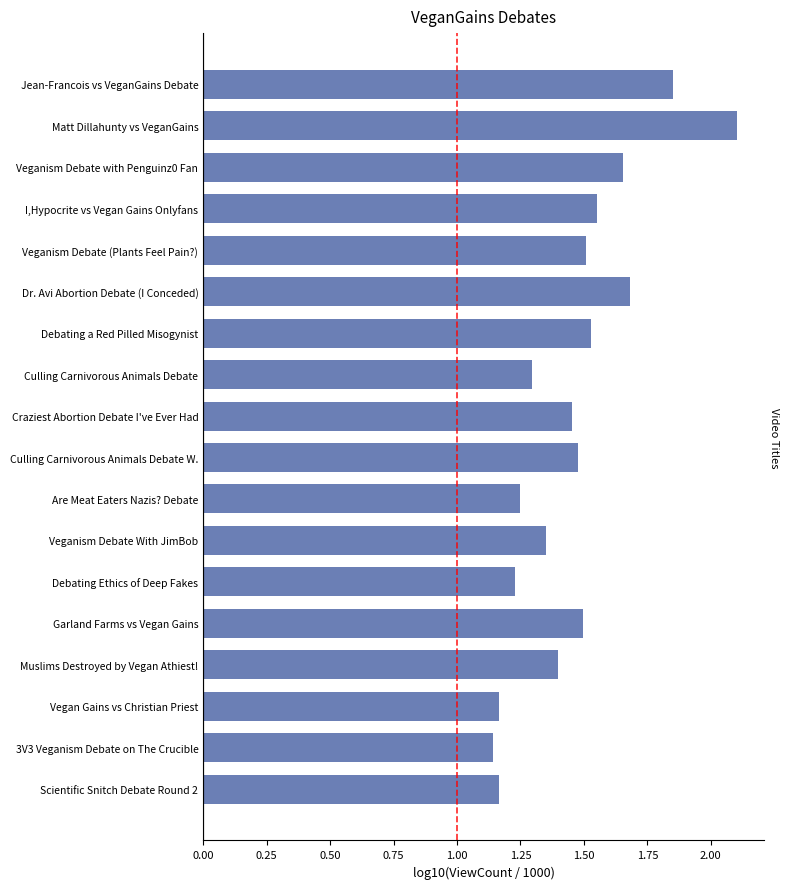

What is the change in value from Craziest Abortion Debate I've Ever Had to Veganism Debate with Penguinz0 Fan?

+0.2